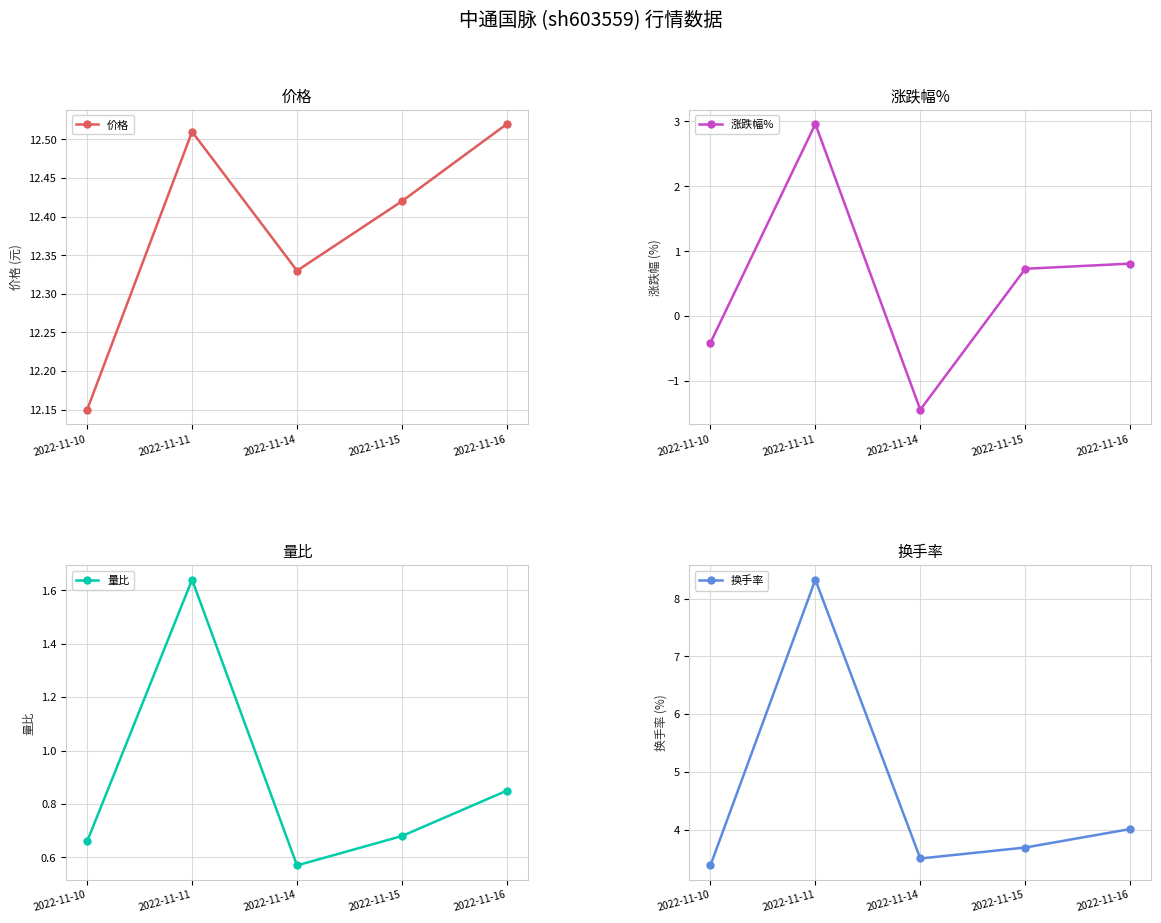

Where is the first local minimum for 价格?

2022-11-14